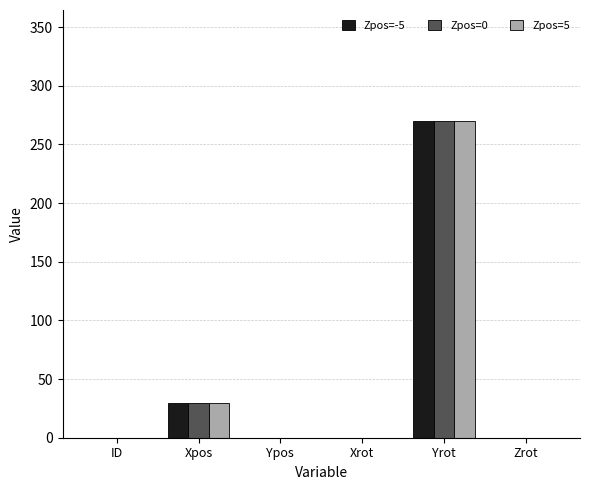

Is the value of Zpos=-5 at Xpos greater than the value of Zpos=0 at Ypos?

Yes